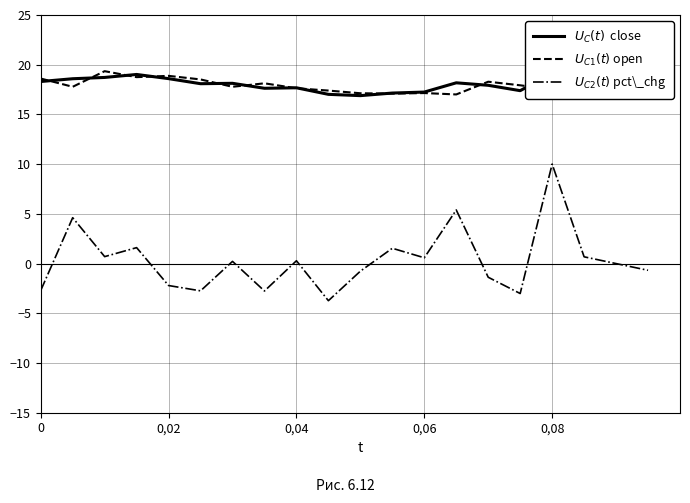

What is the maximum value shown in the chart?

19.4